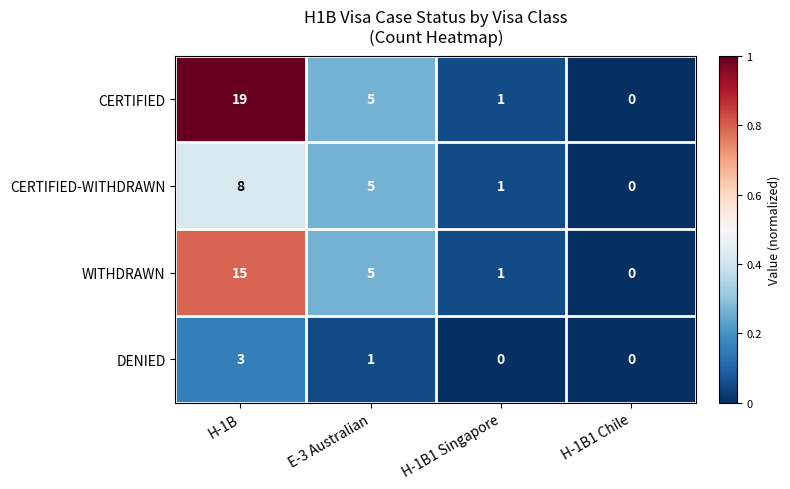

What is the difference between the maximum and second lowest values in the DENIED series?

3